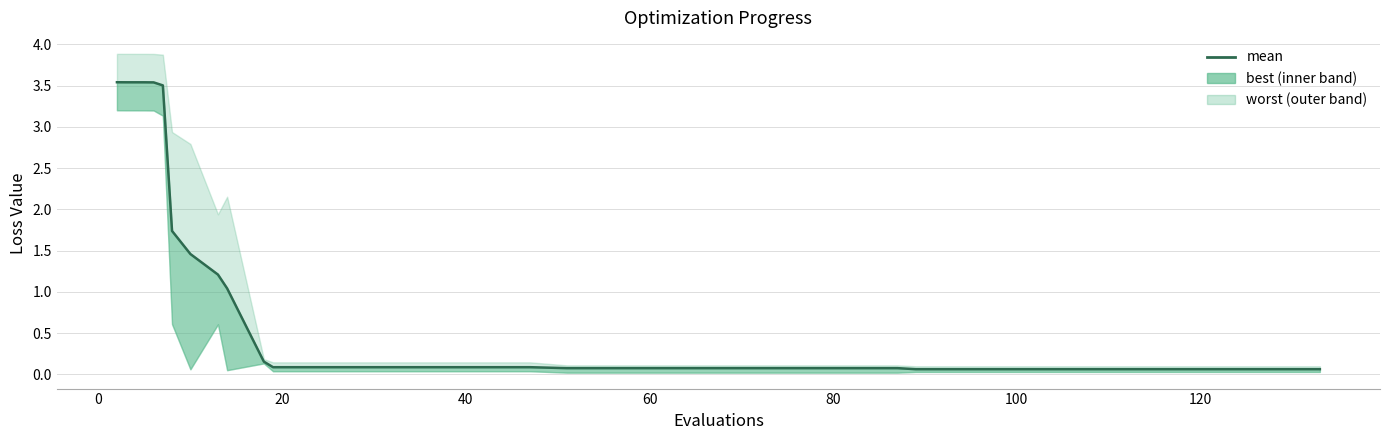

What is the value of the 17th point from the left?

0.1